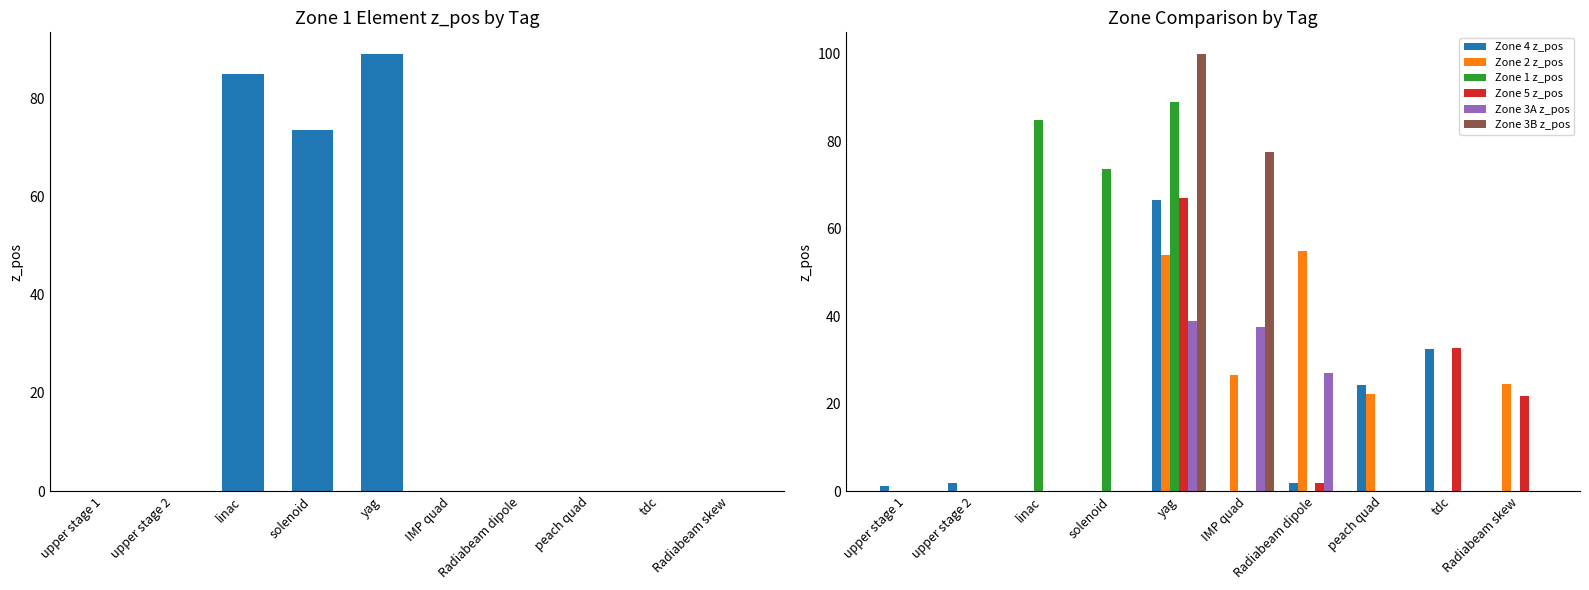

How many groups of bars are there?

10